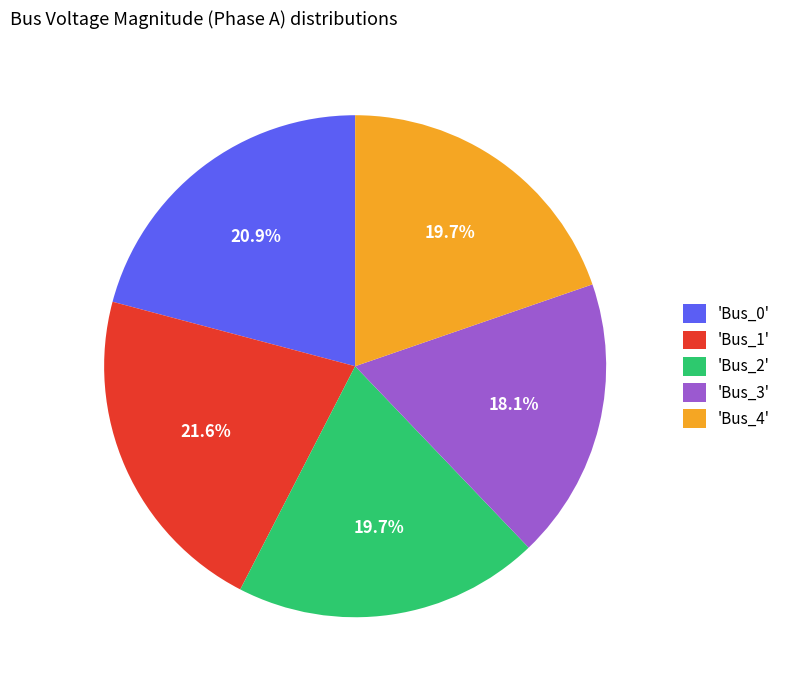

How many segments does this pie chart have?

5